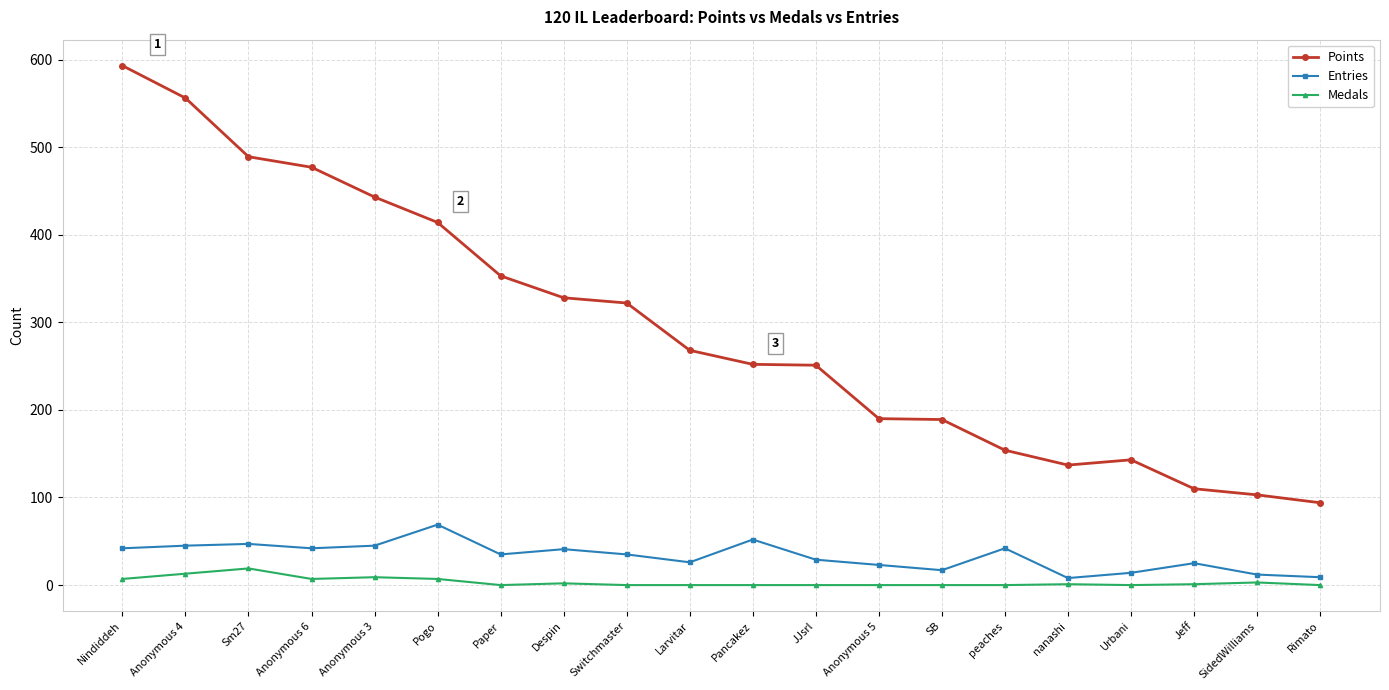

What is the sum of the Points values at Anonymous 6 and Paper?

830